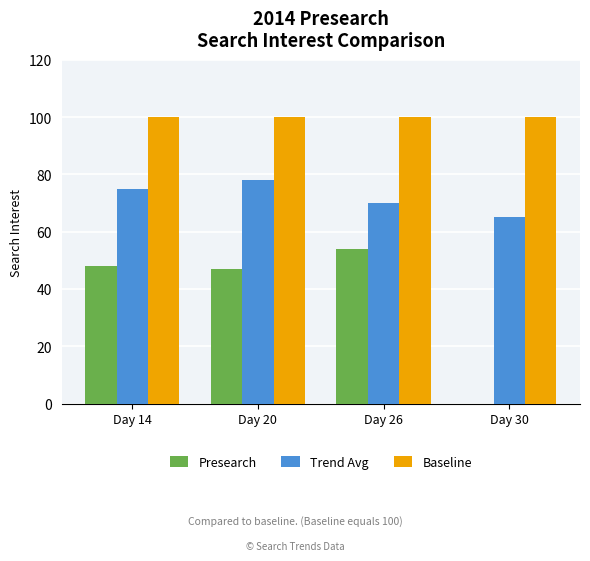

What is the spread (max minus min) of values at Day 26?

46